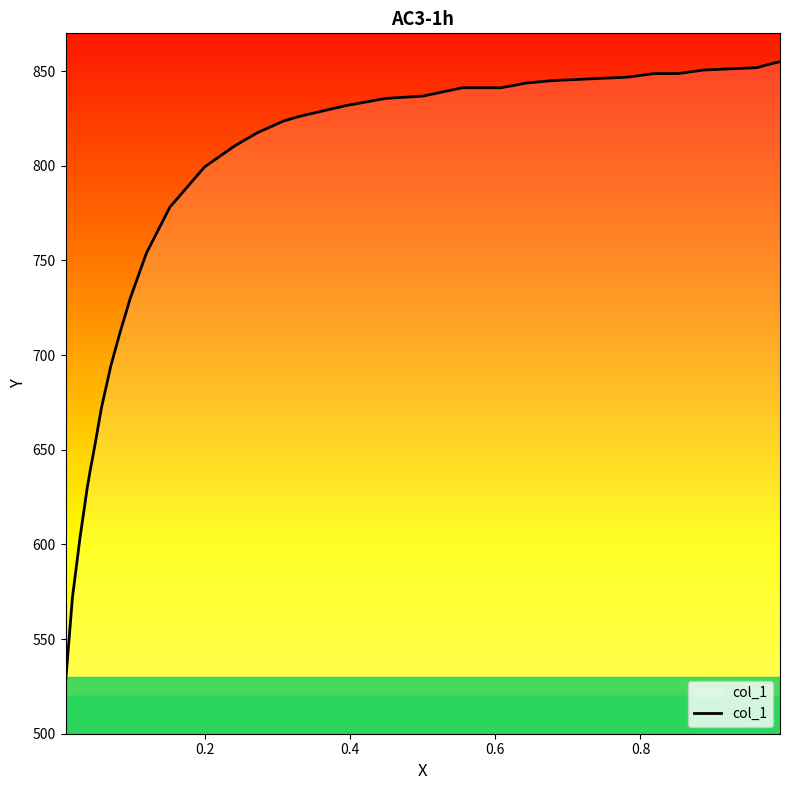

What is the greatest value displayed?

855.0